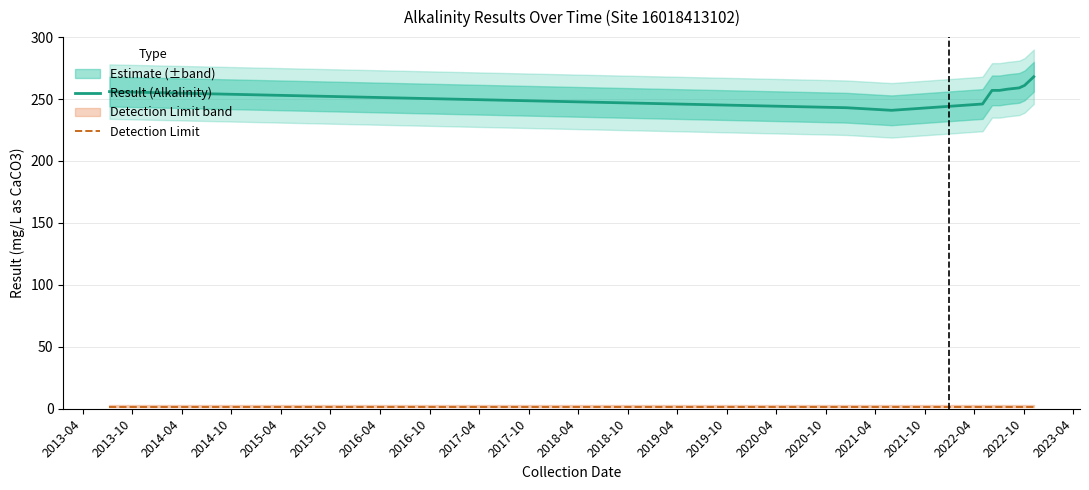

At how many categories does at least one series exceed 179?

10